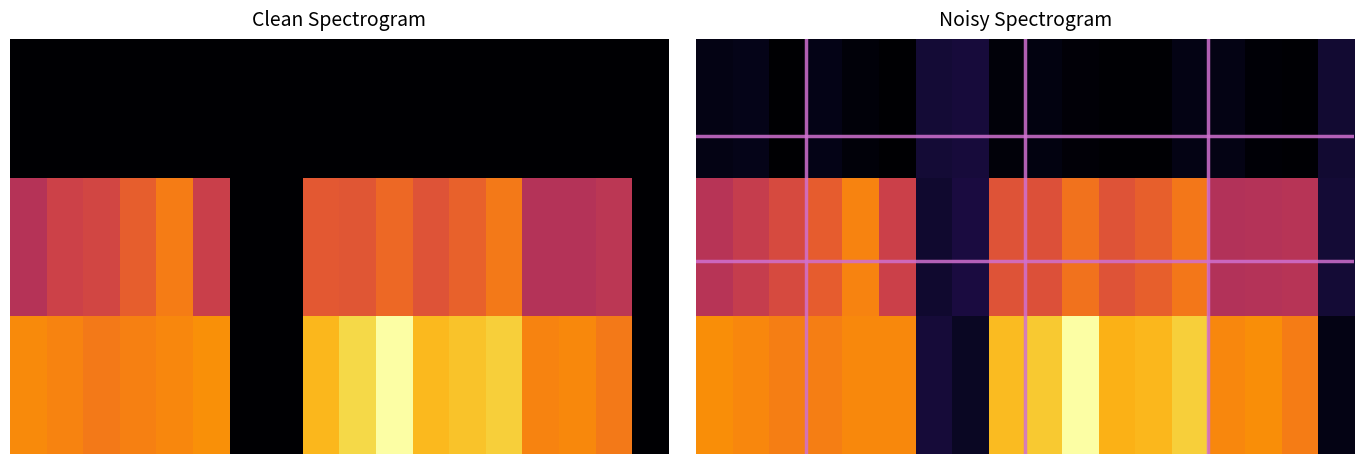

What is the minimum value shown in the chart?

5.8